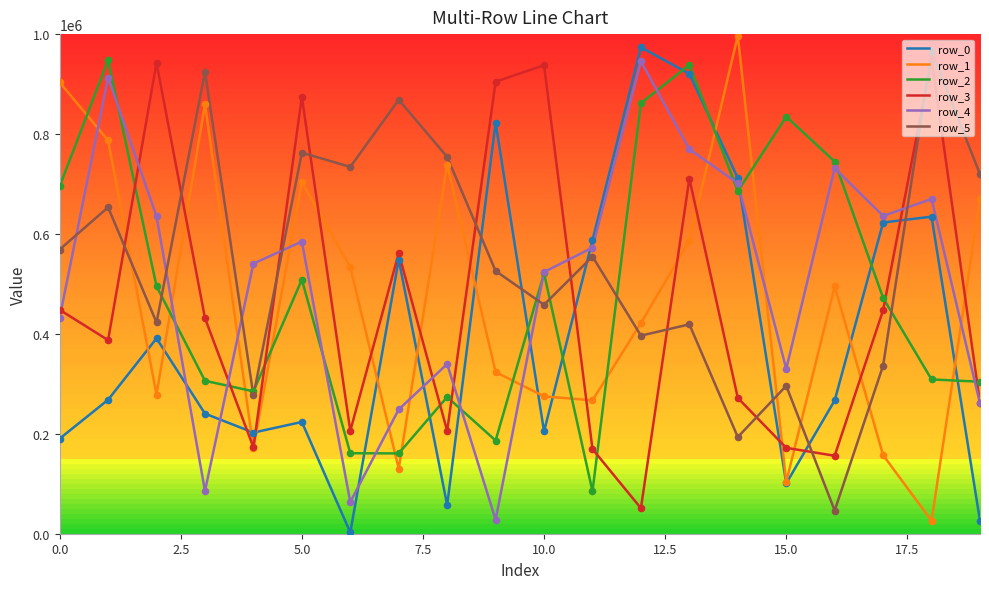

Which series has the largest total across all categories?

row_5